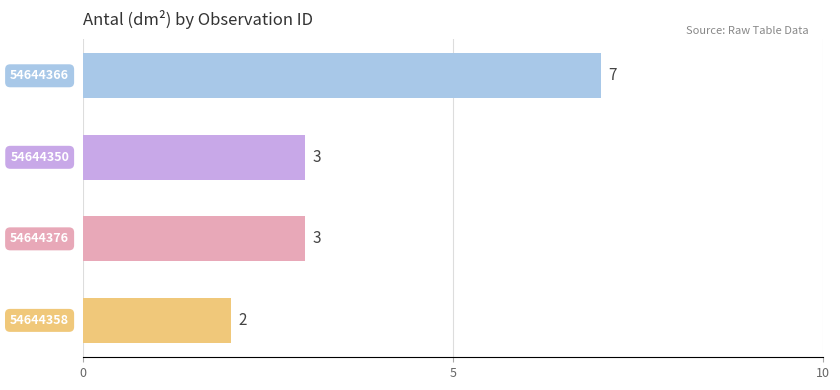

Reading top to bottom, what are all the values shown in this chart?

7	3	3	2